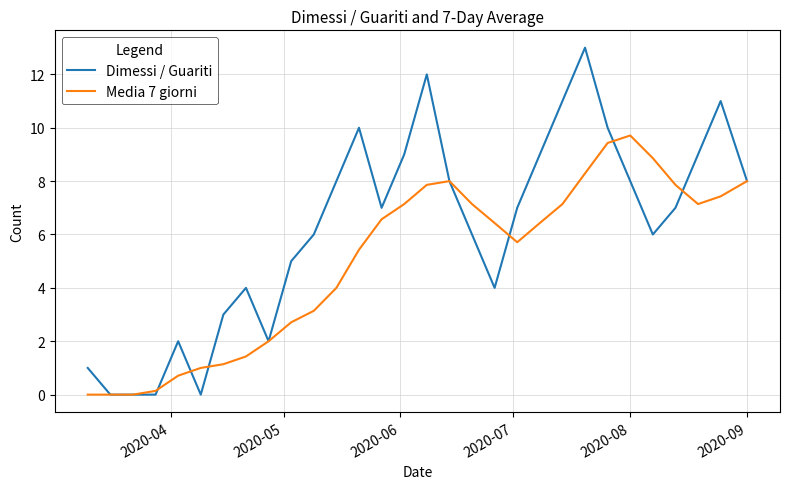

Count the number of categories in the chart.

30